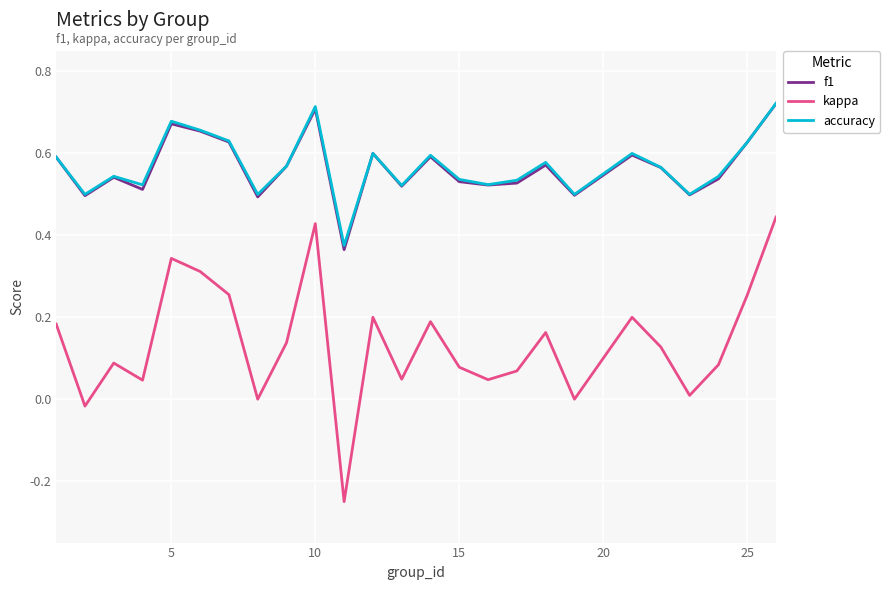

Which series has the widest spread of values?

kappa